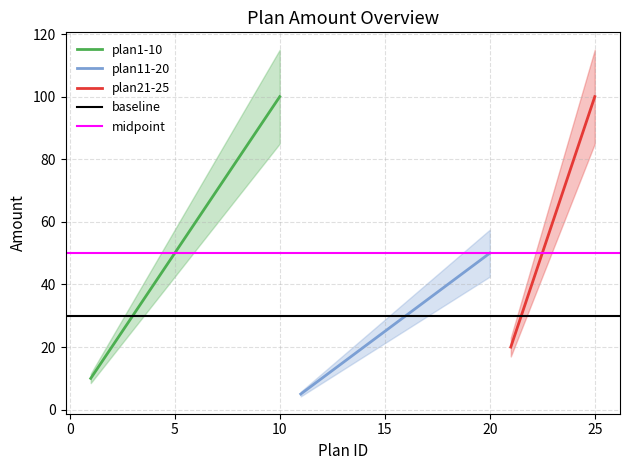

What is the value of the 17th point from the left?

35